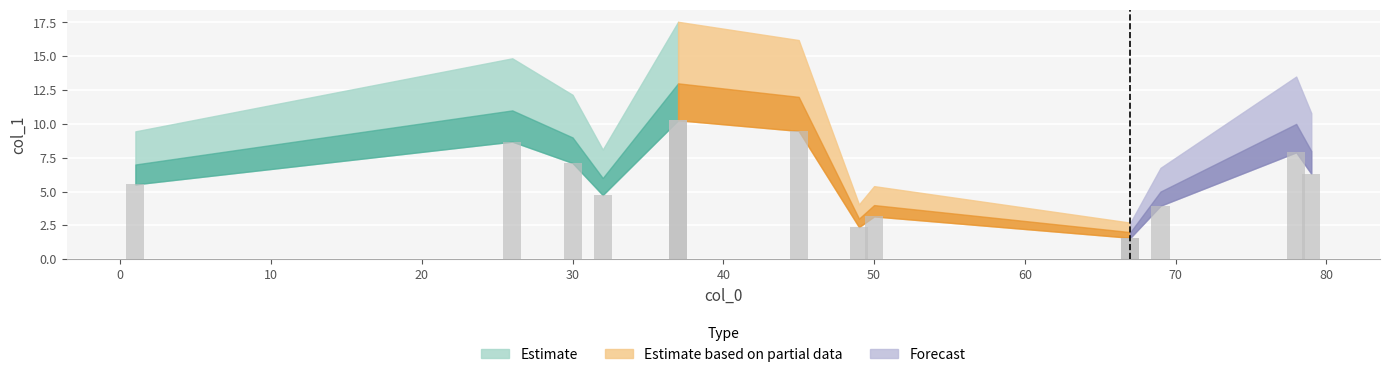

Which label corresponds to the smallest value in the chart?

67